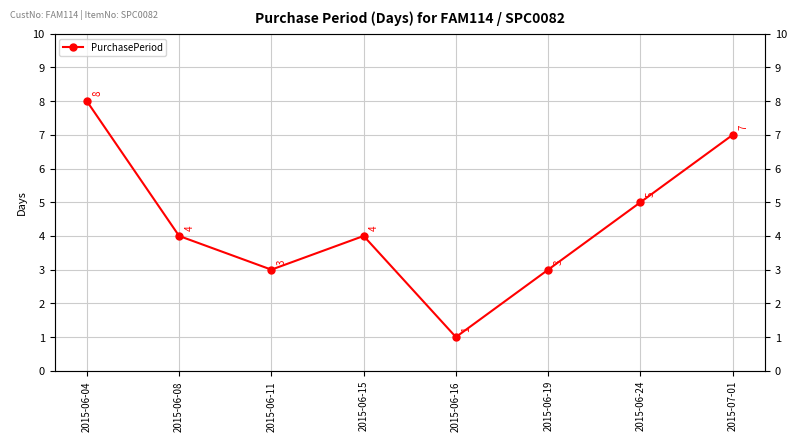

Reading left to right, what are all the values shown in this chart?

8	4	3	4	1	3	5	7